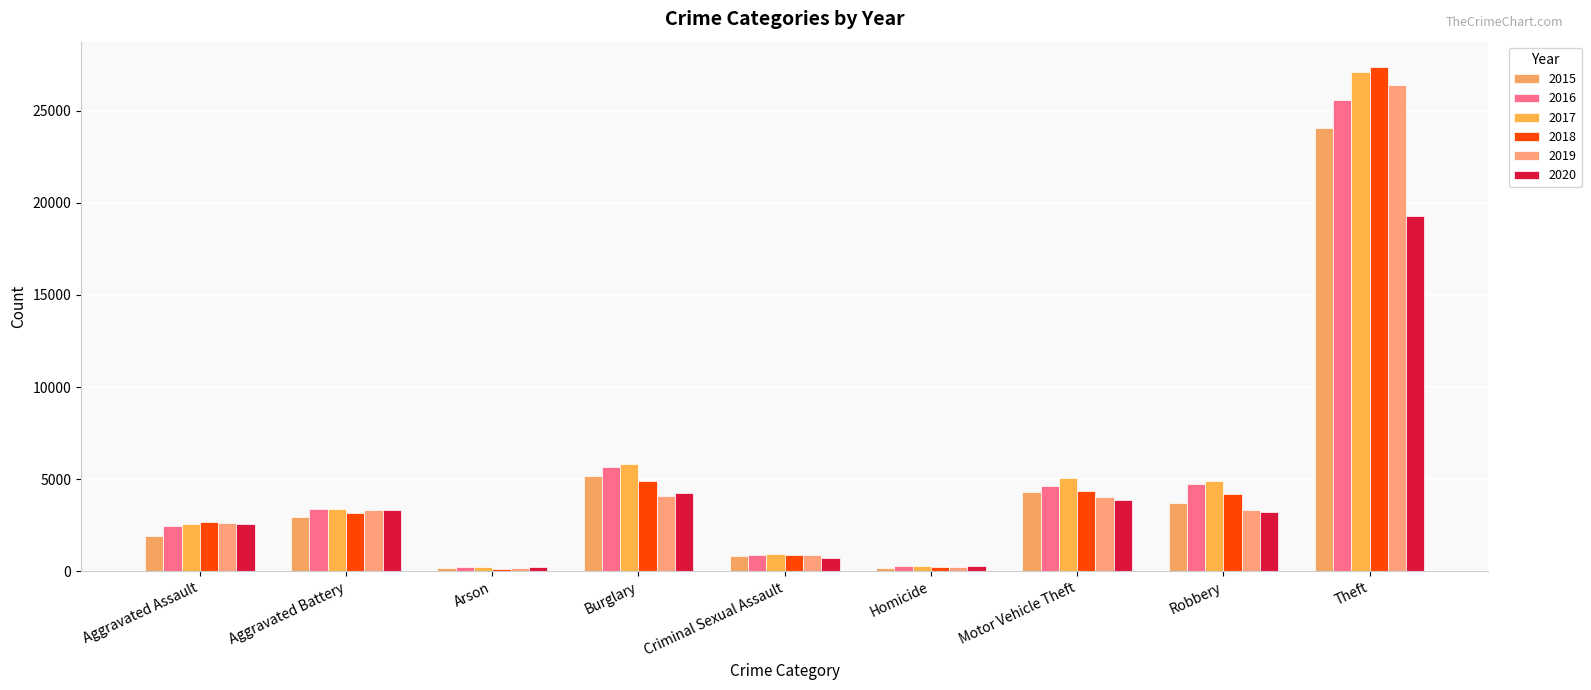

Between Arson and Aggravated Assault, which is larger?

Aggravated Assault